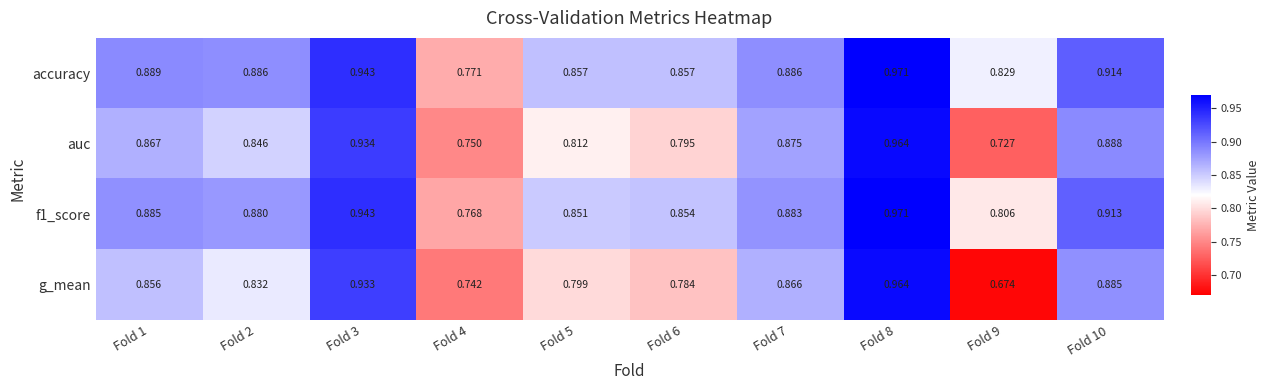

Which series has the largest total across all categories?

accuracy